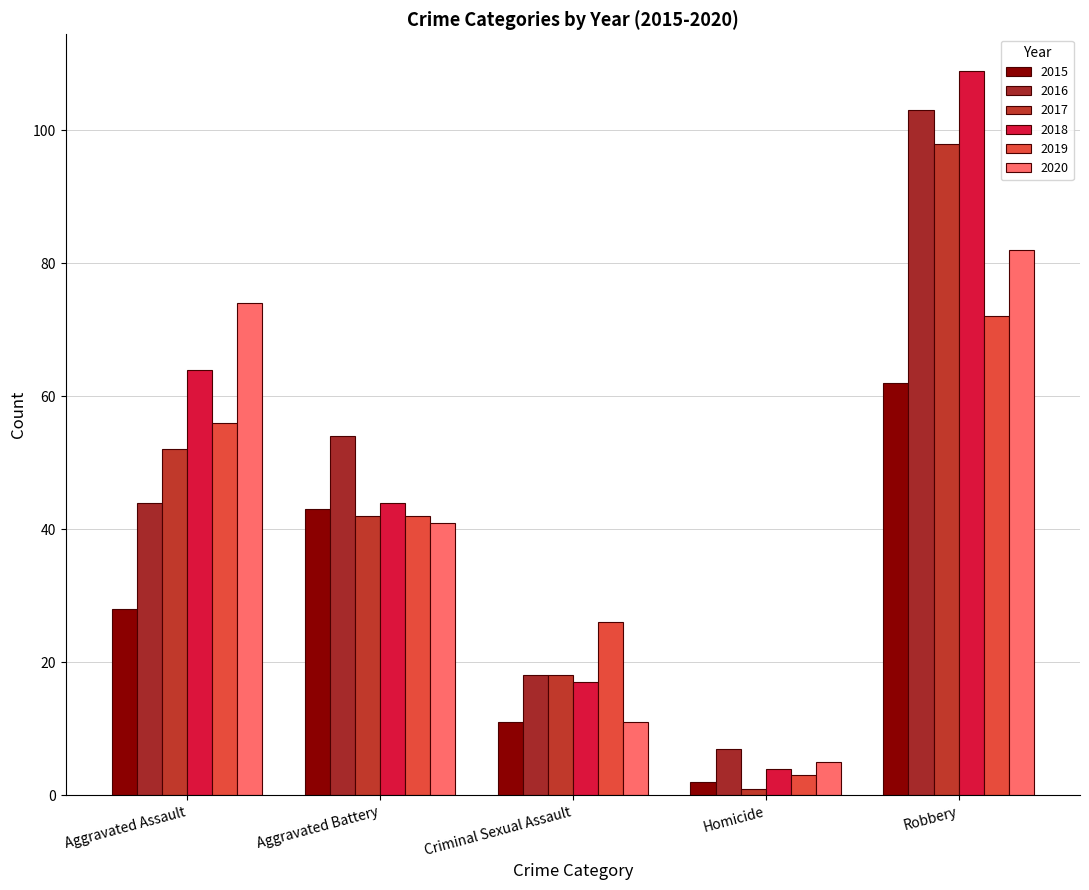

How many bars are there in total?

30